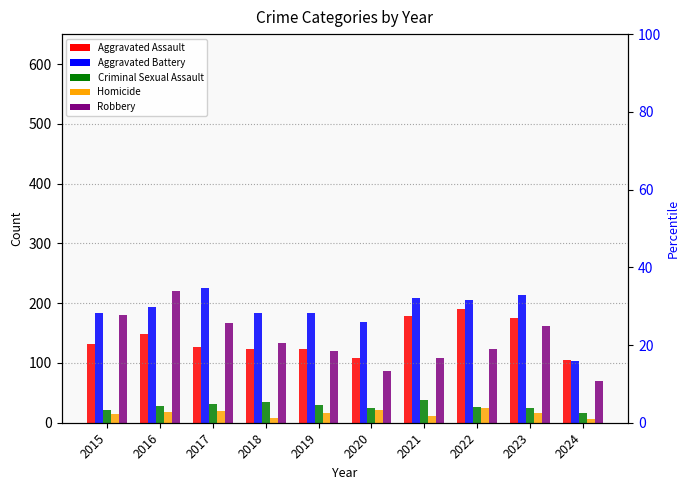

At which label does Robbery first exceed 134?

2015